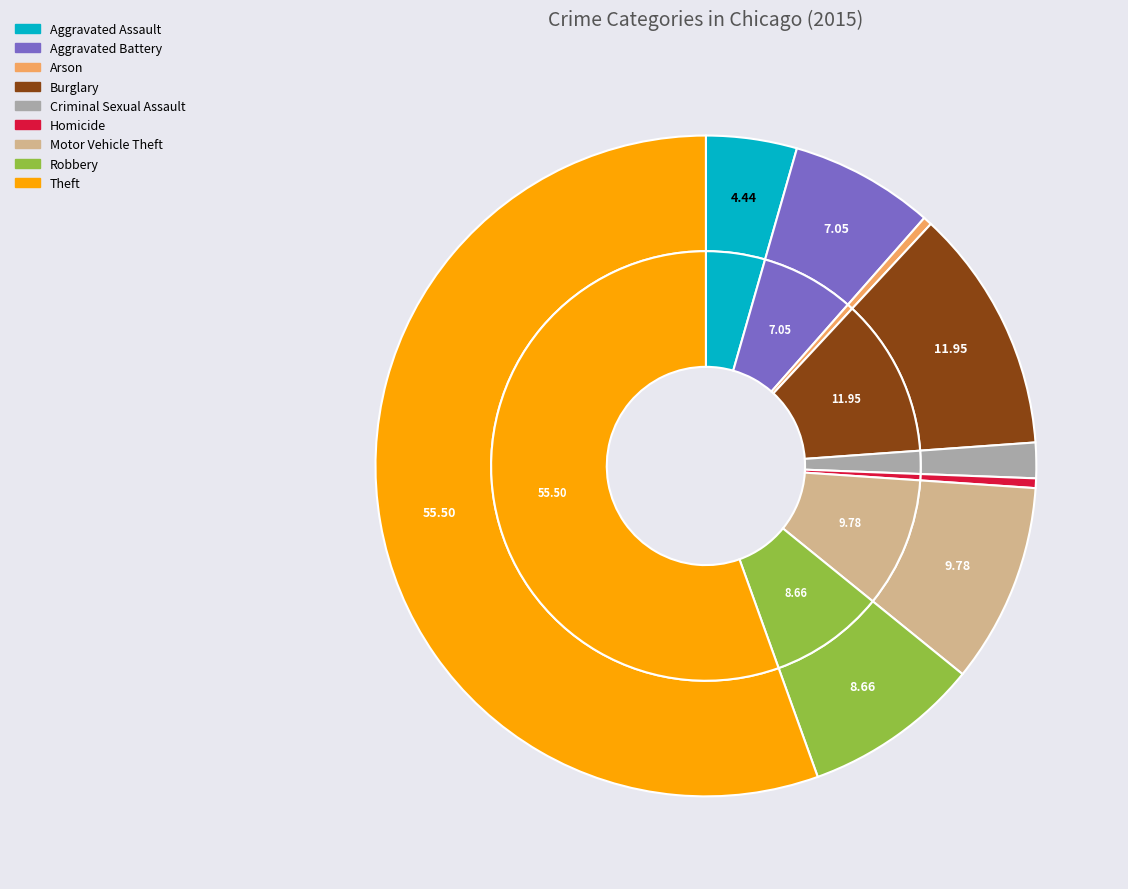

To the nearest percent, what portion does Theft represent?

55%